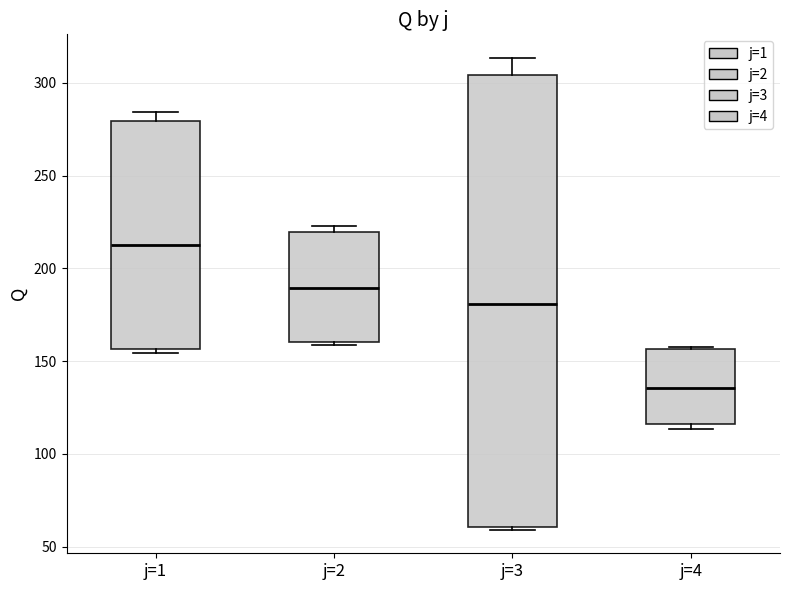

Comparing the boxes themselves (not the whiskers), which one is the tallest?

j=3